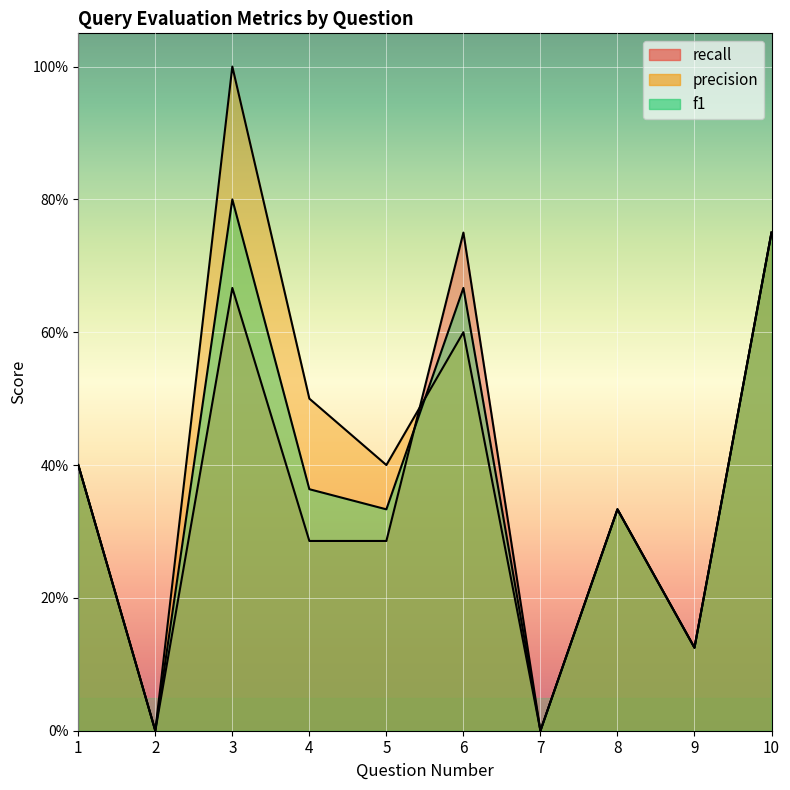

At which category is the sum across all series the highest?

3